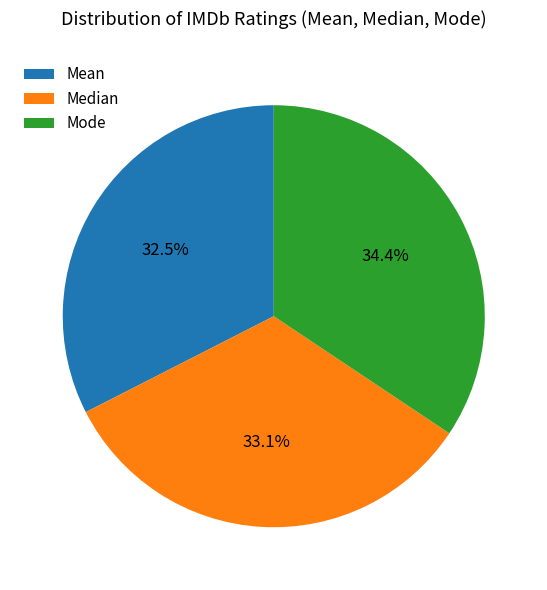

True or false: Mode accounts for 40% of the total.

False